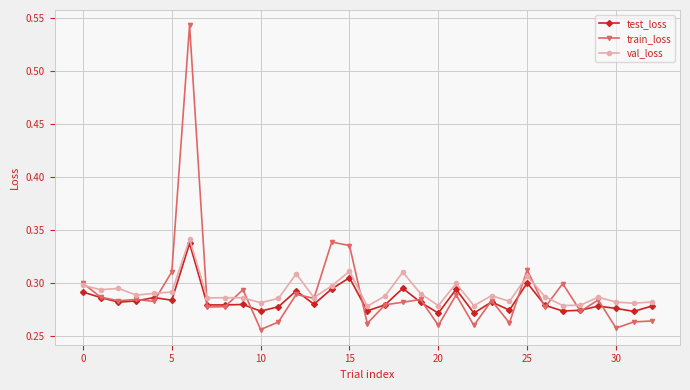

Does the chart have visible grid lines?

Yes